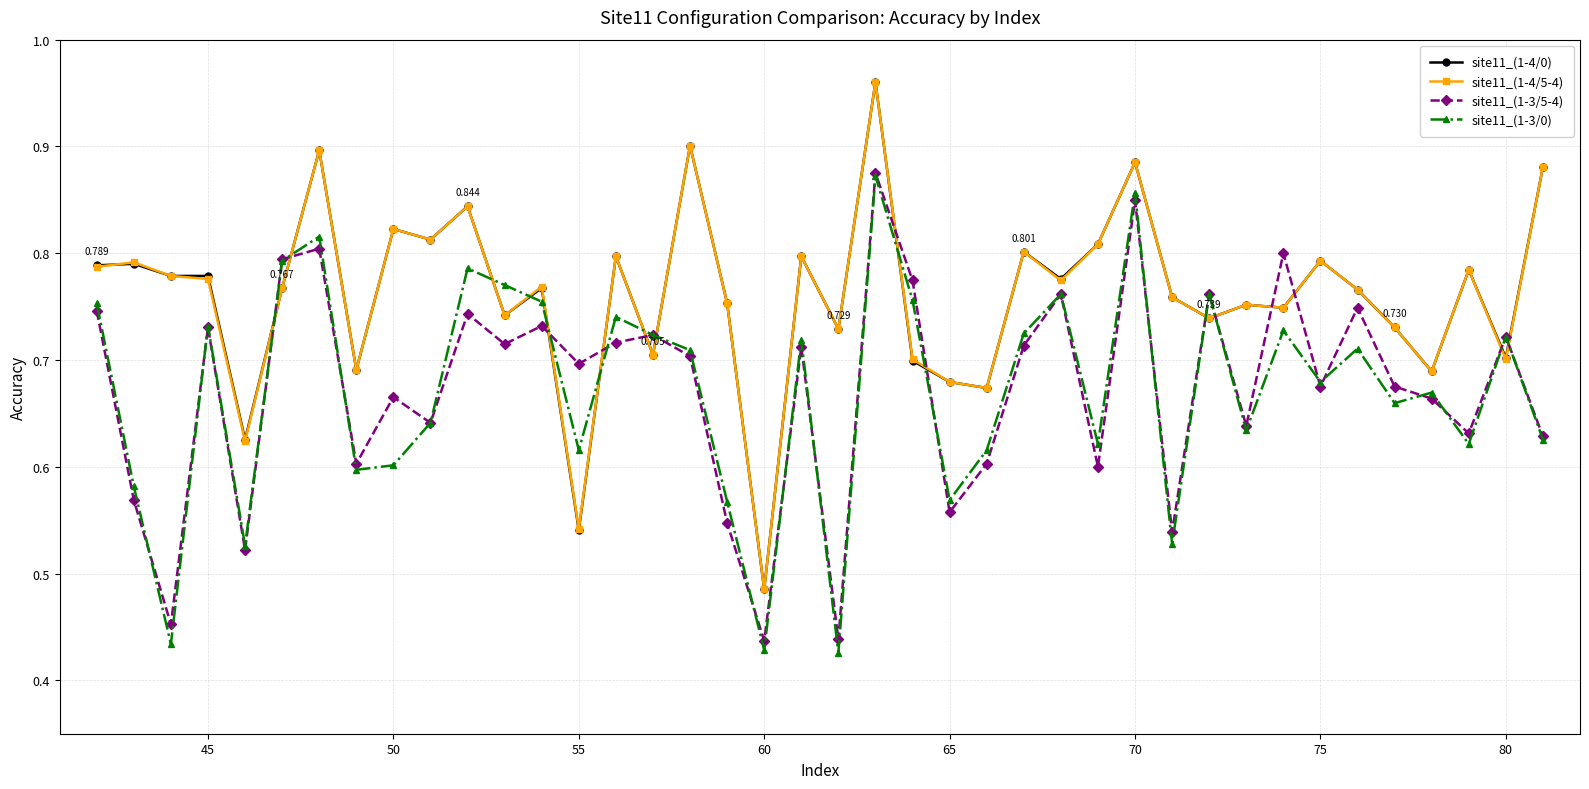

What are all the series names shown in the legend?

site11_(1-4/0), site11_(1-4/5-4), site11_(1-3/5-4), site11_(1-3/0)